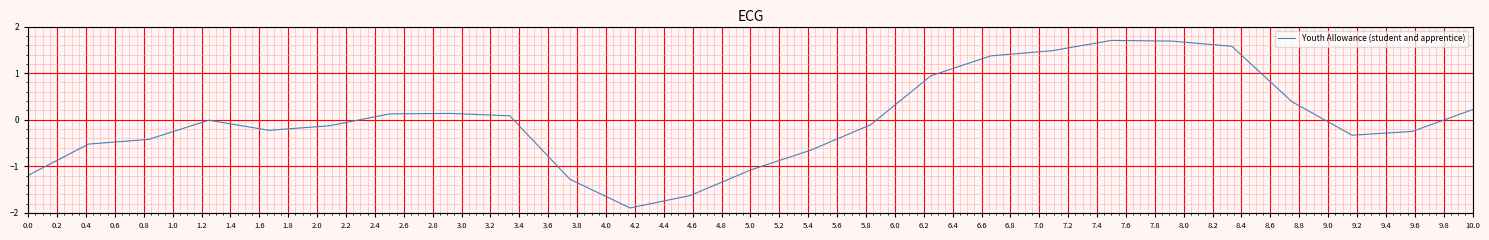

What is the difference between the maximum and minimum values?

3.6